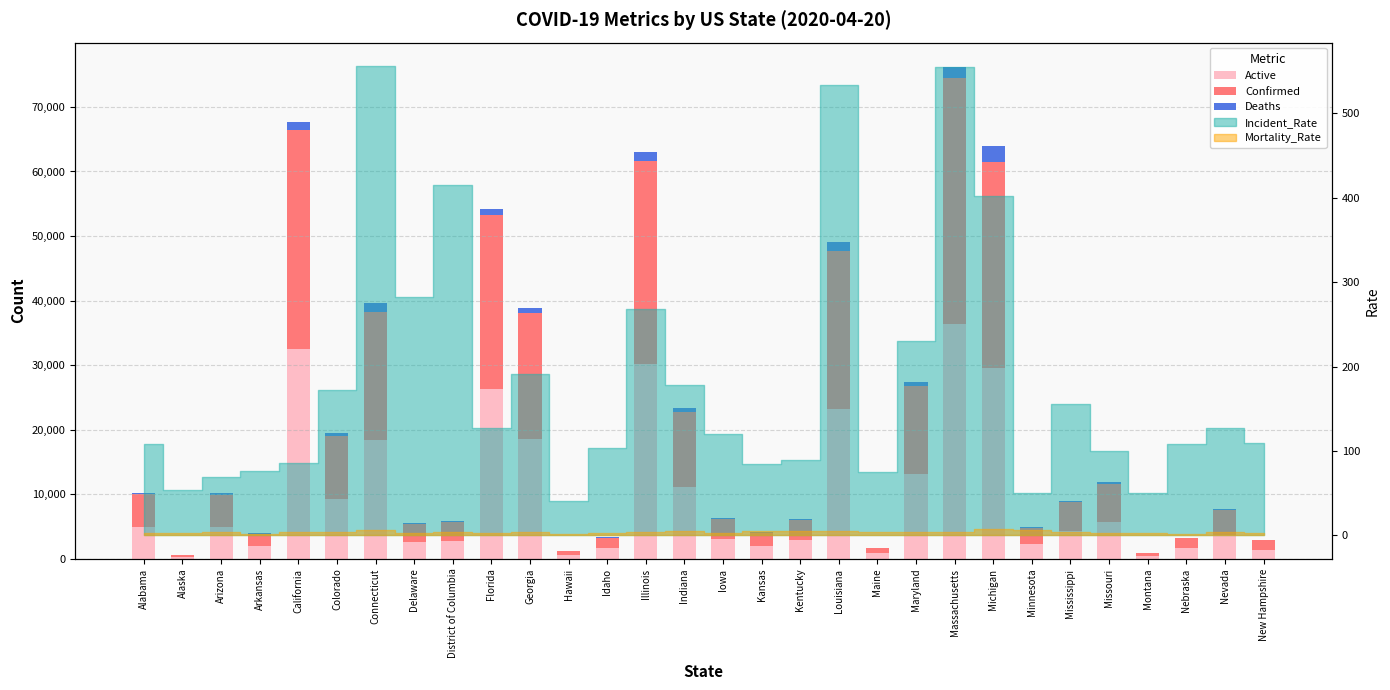

What is the difference between the highest and lowest values at Iowa?

3080